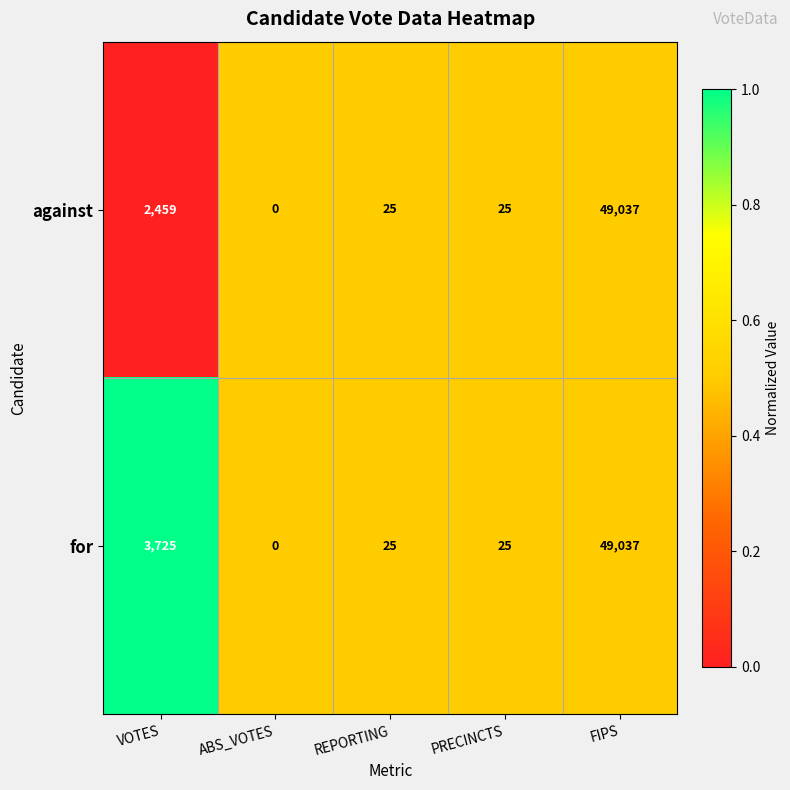

What is the sum of the against values at PRECINCTS and ABS_VOTES?

25